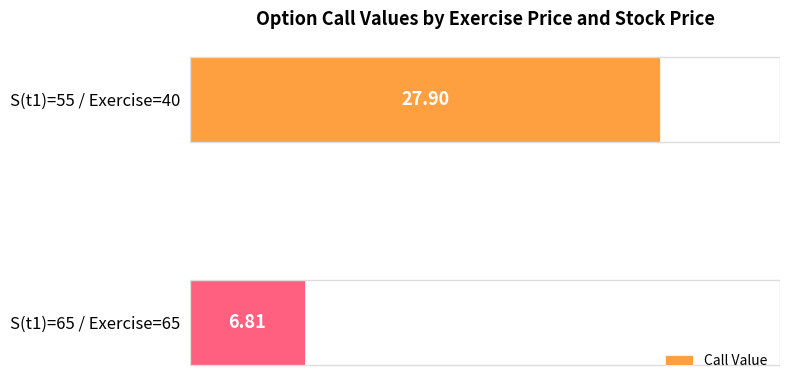

What is the average value?

17.4